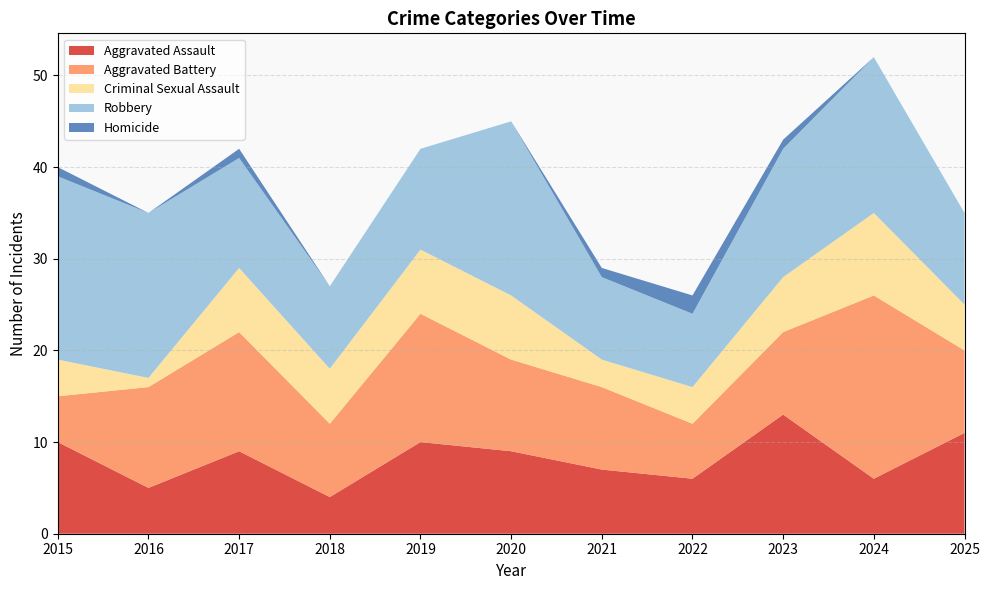

Reading right to left, list all the values displayed in this chart.

Aggravated Assault: 2025=11	2024=6	2023=13	2022=6	2021=7	2020=9	2019=10	2018=4	2017=9	2016=5	2015=10
Aggravated Battery: 2025=9	2024=20	2023=9	2022=6	2021=9	2020=10	2019=14	2018=8	2017=13	2016=11	2015=5
Criminal Sexual Assault: 2025=5	2024=9	2023=6	2022=4	2021=3	2020=7	2019=7	2018=6	2017=7	2016=1	2015=4
Robbery: 2025=10	2024=17	2023=14	2022=8	2021=9	2020=19	2019=11	2018=9	2017=12	2016=18	2015=20
Homicide: 2025=0	2024=0	2023=1	2022=2	2021=1	2020=0	2019=0	2018=0	2017=1	2016=0	2015=1